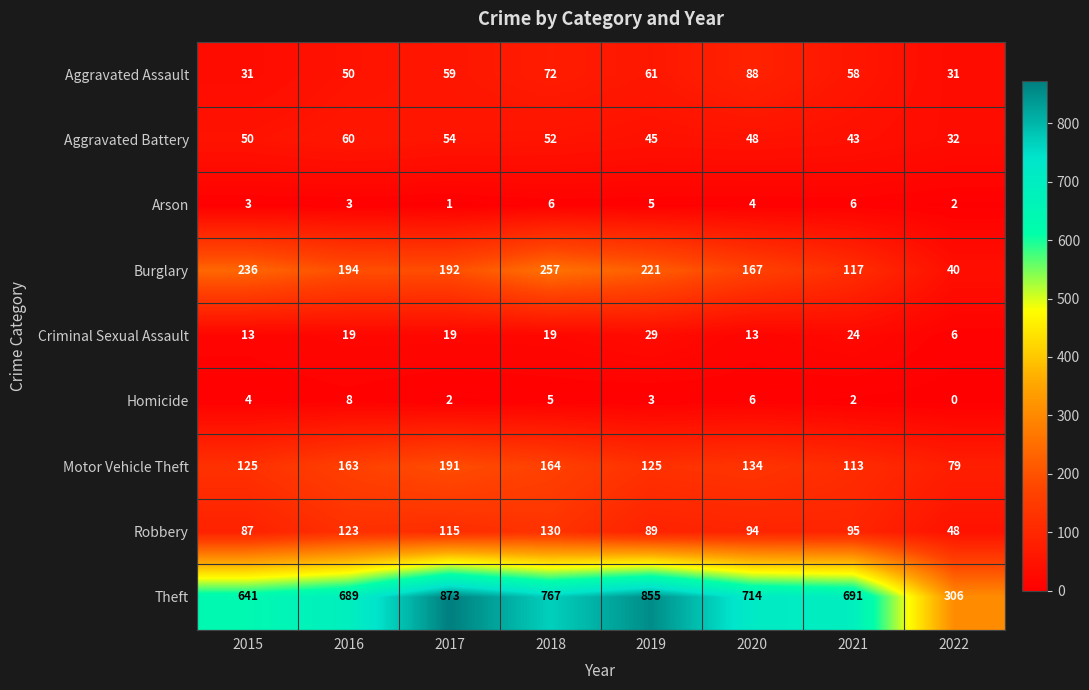

What is the spread (max minus min) of values at 2021?

689